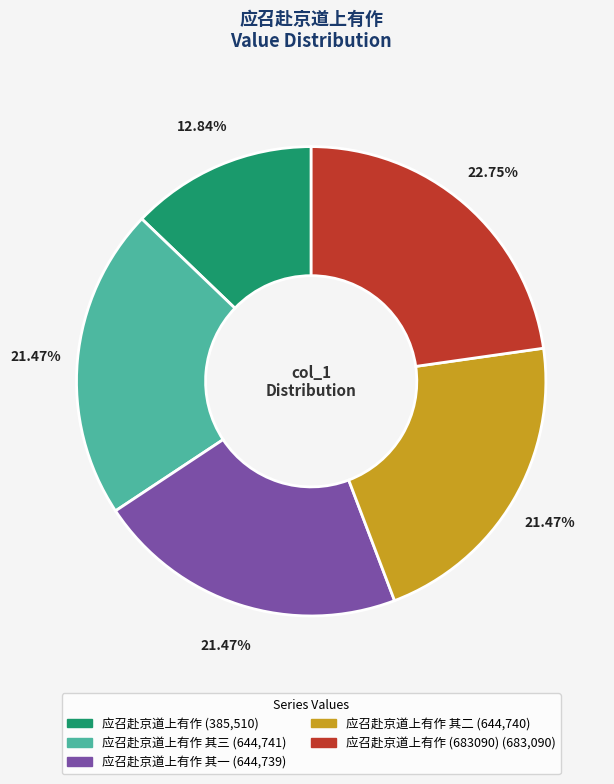

Does any single category account for the majority?

No